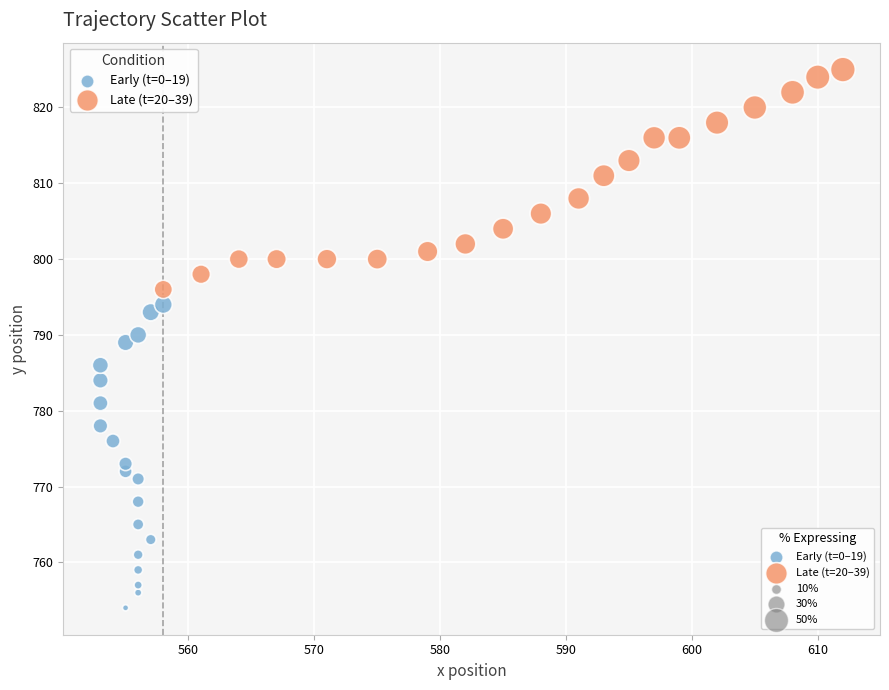

Which series has the widest spread of Y values?

Early (t=0–19)